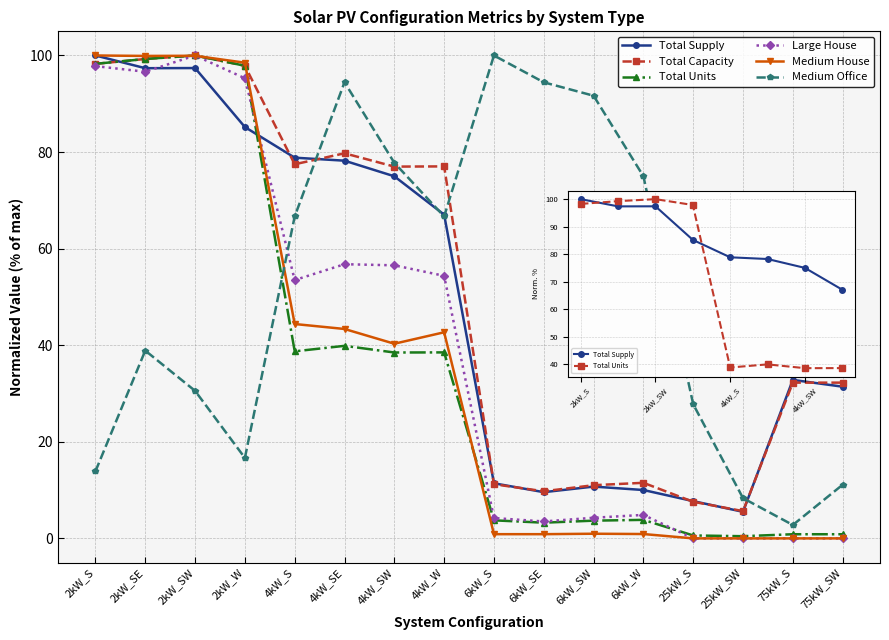

What is the value of the Total Supply point at the 9th from the left?

11.4